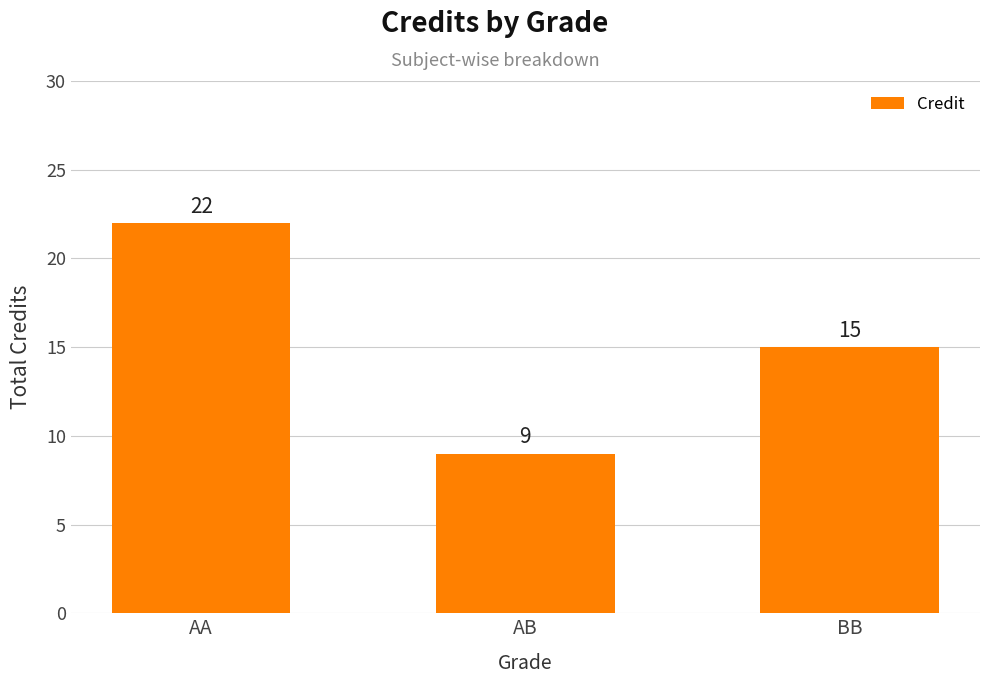

What is the average value?

15